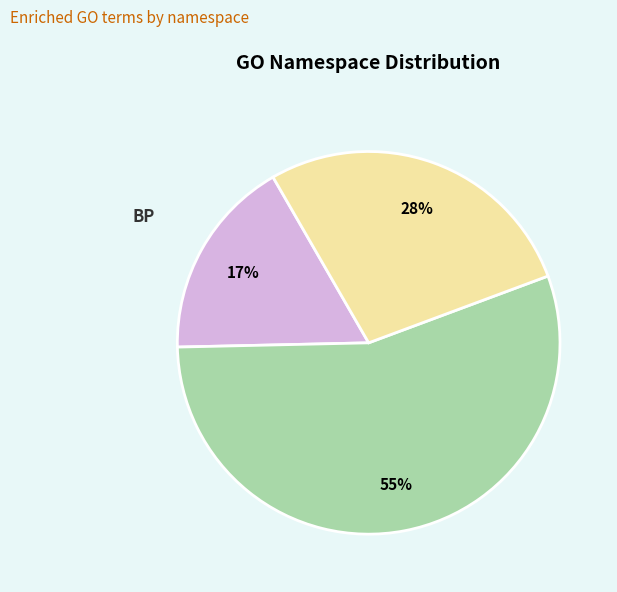

The CC slice represents 42% of the pie. True or false?

False